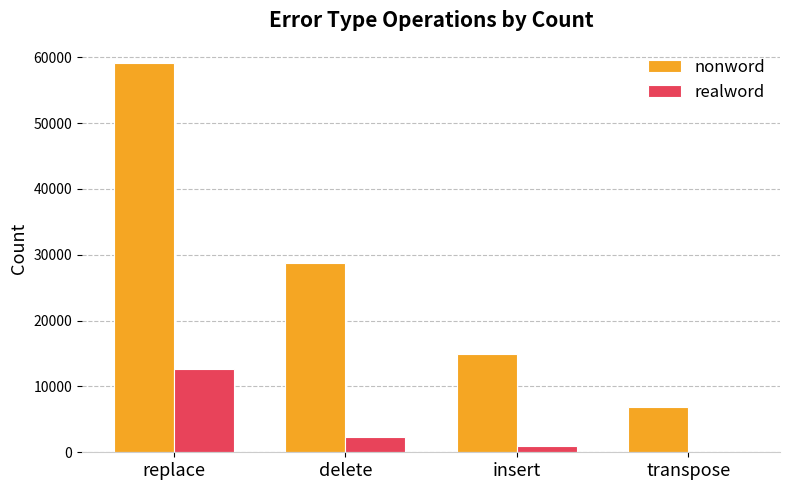

Is it true that realword equals 12586 at replace?

True